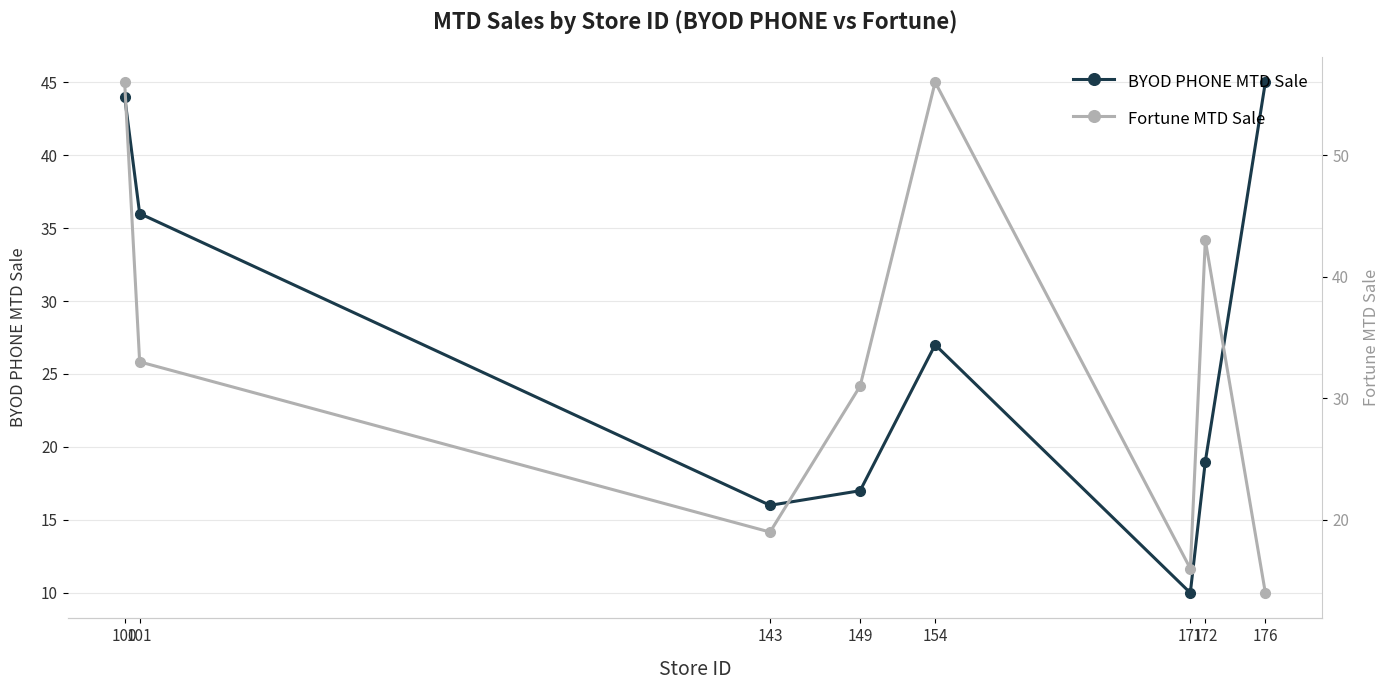

Which series has the widest spread of values?

Fortune MTD Sale